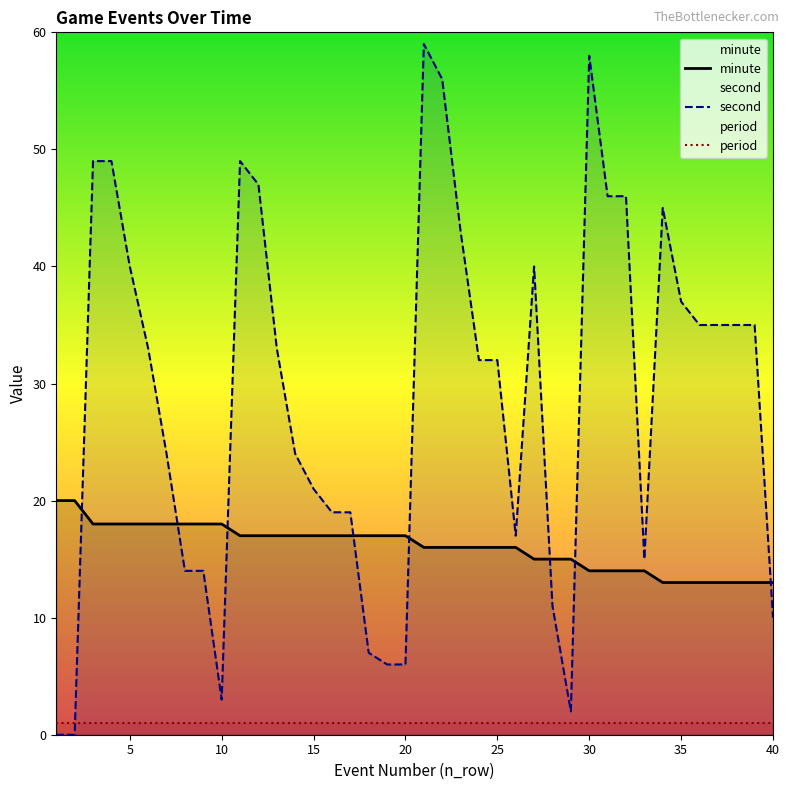

True or false: minute has a value of 5 at 15.

False